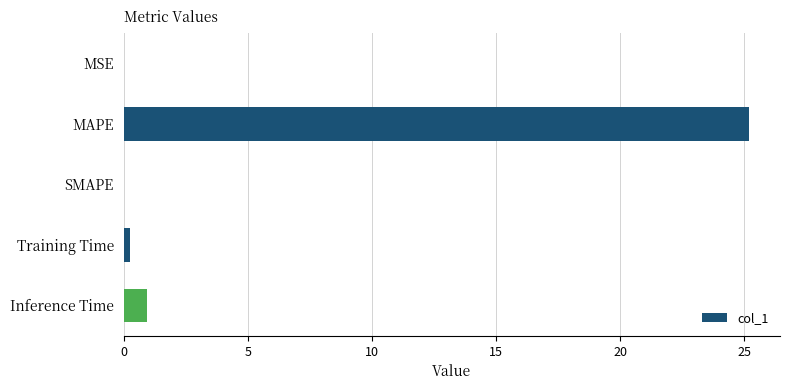

Which label corresponds to the largest value in the chart?

MAPE